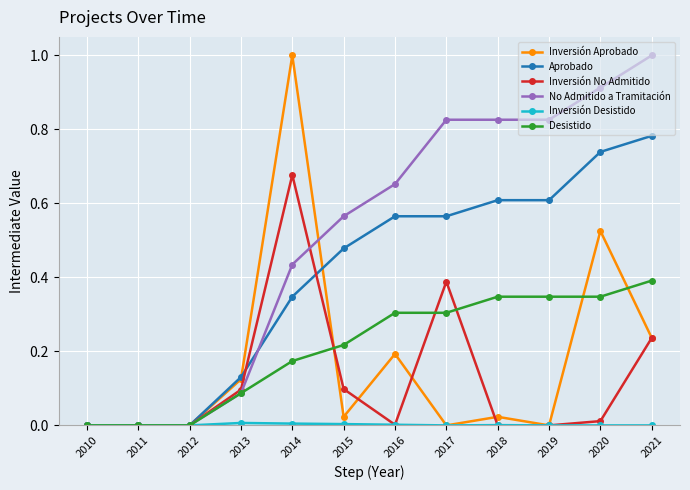

The Inversión No Admitido series shows 0.0 at 2013. True or false?

False